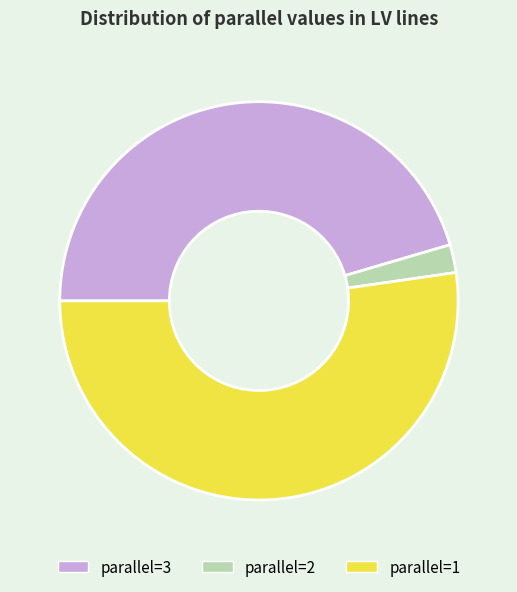

Do parallel=3 and parallel=2 together represent more than half of the pie?

No